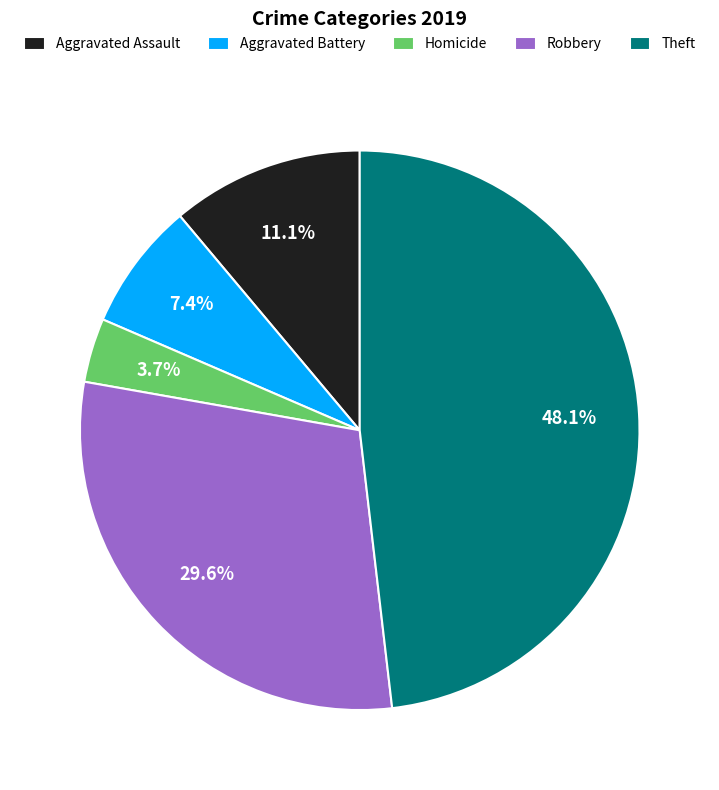

Is there a majority slice in this chart?

No